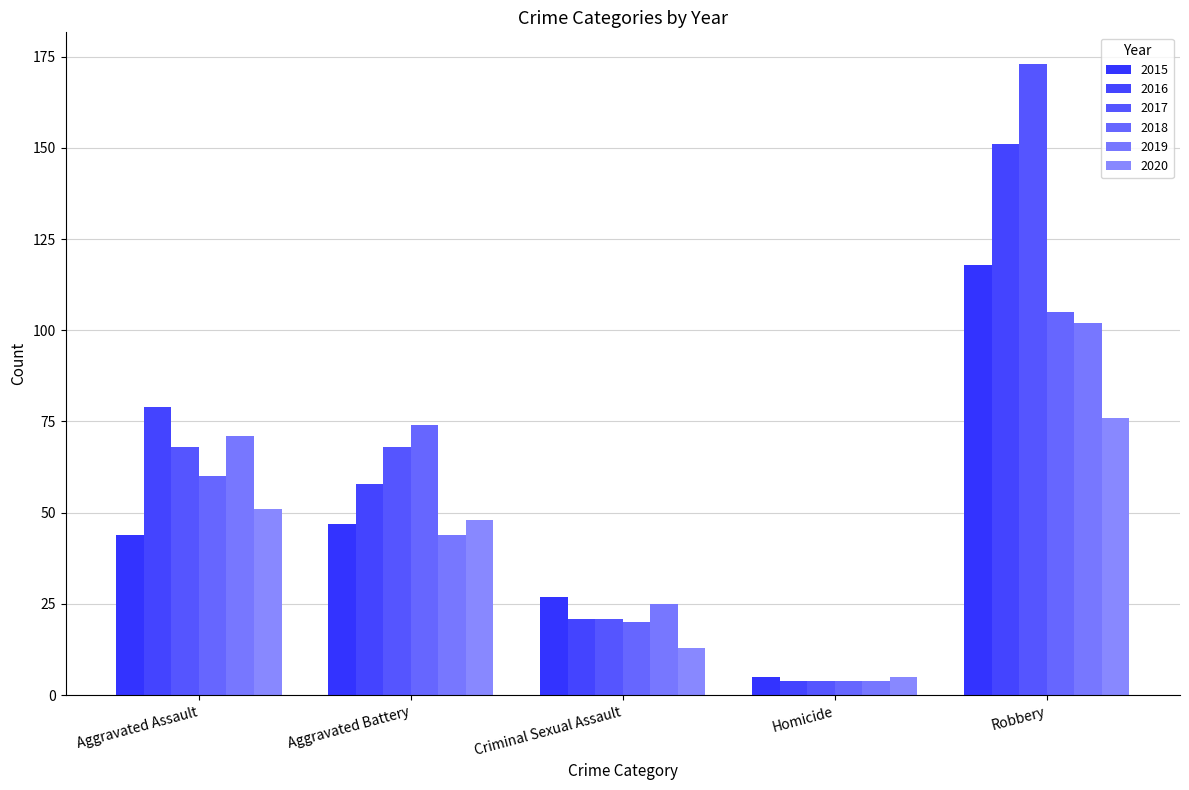

True or false: 2020 has a value of 5 at Homicide.

True